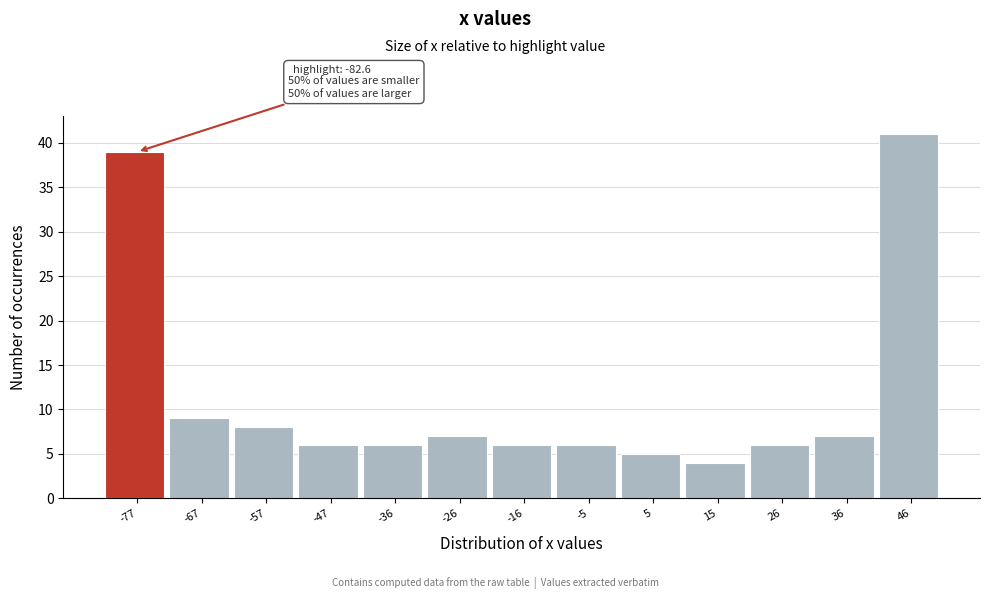

Over which range of the x-axis is the bar tallest?

42 to 52